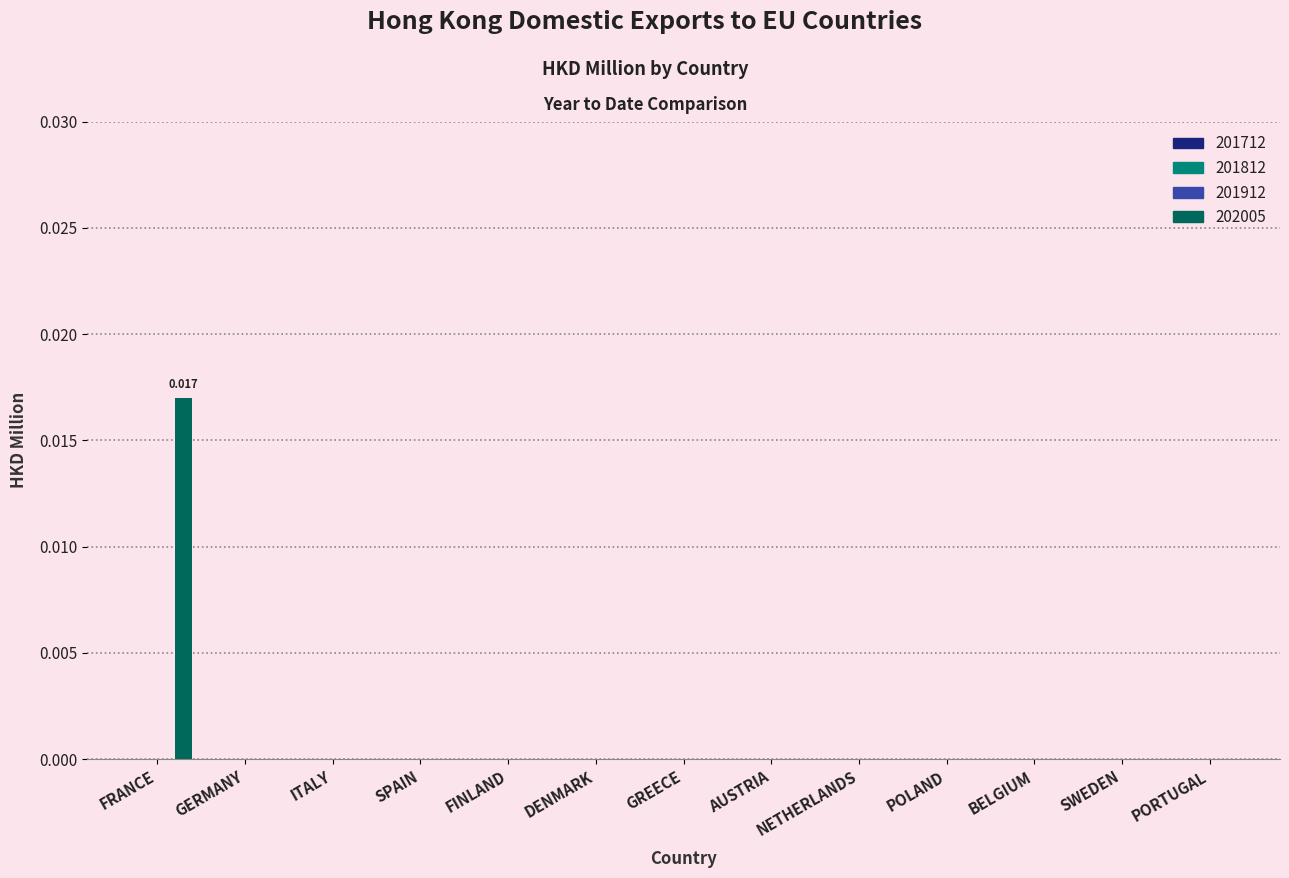

Count the number of data series in this chart.

1